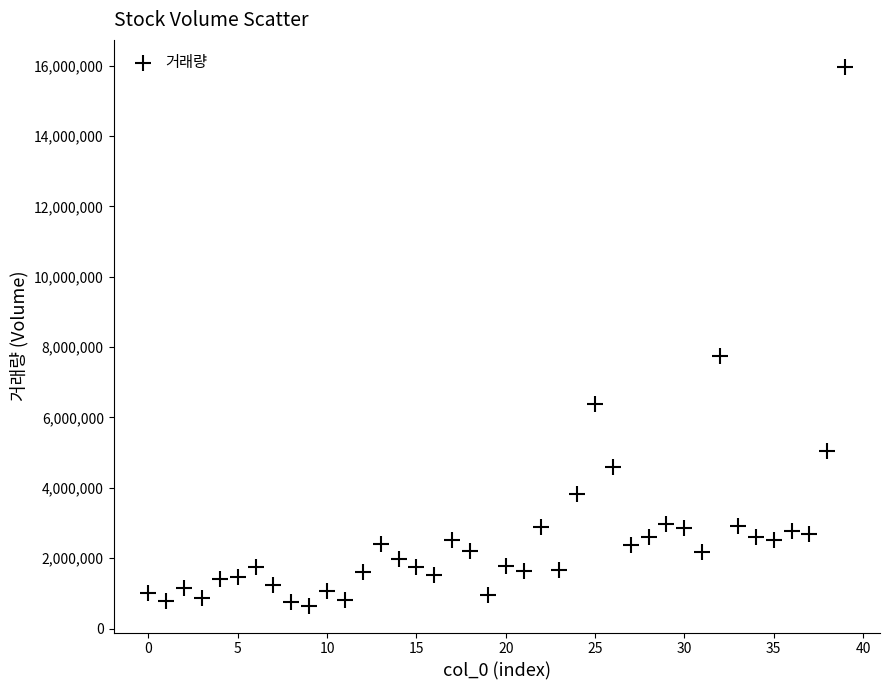

What Y value in the scatter plot is closest to 8310637?

7758847